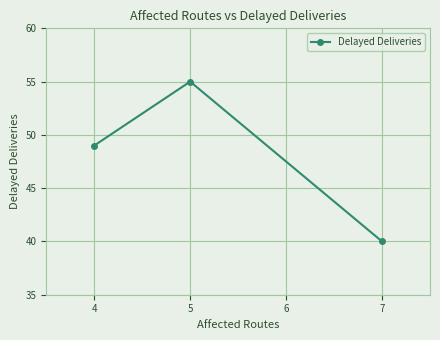

Which label corresponds to the largest value in the chart?

5